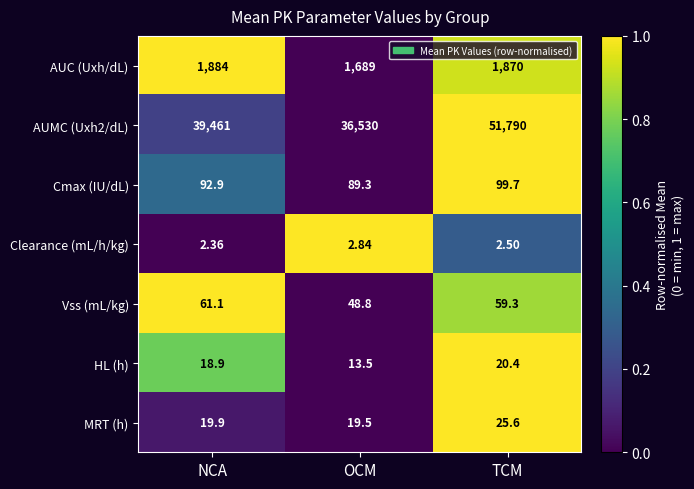

How many values in the Vss (mL/kg) series are below 59?

1